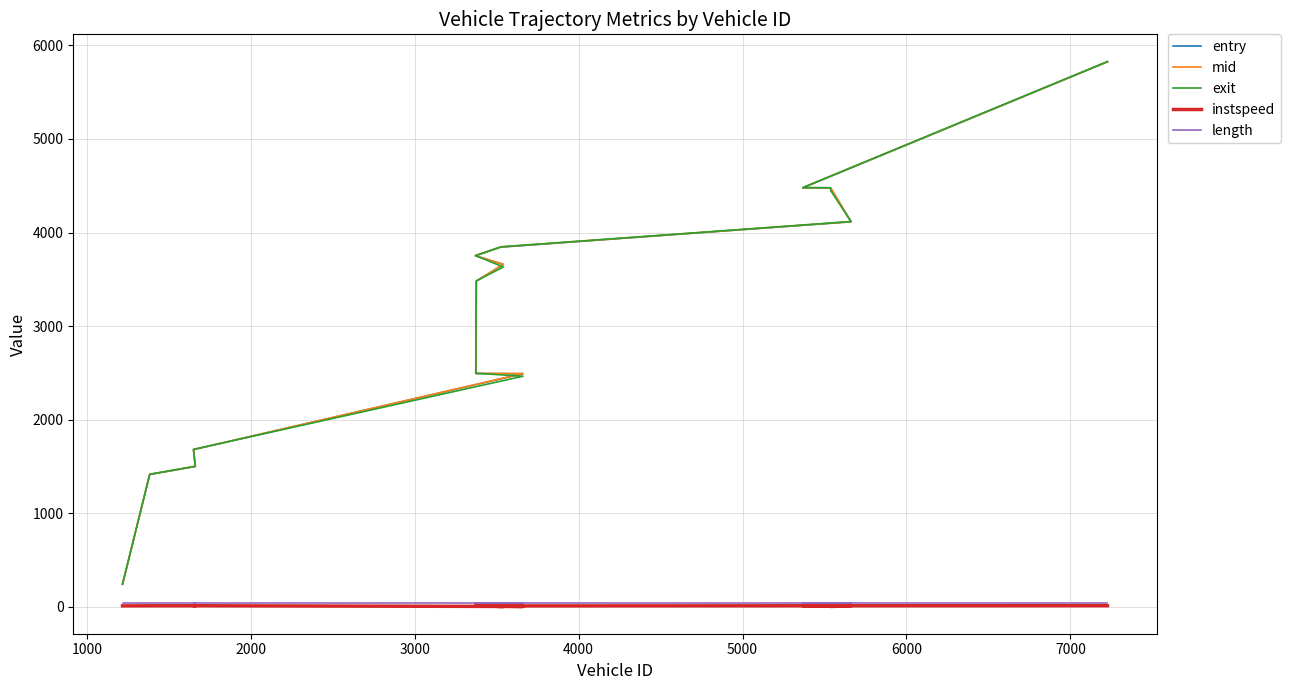

True or false: length and exit cross at least once.

False